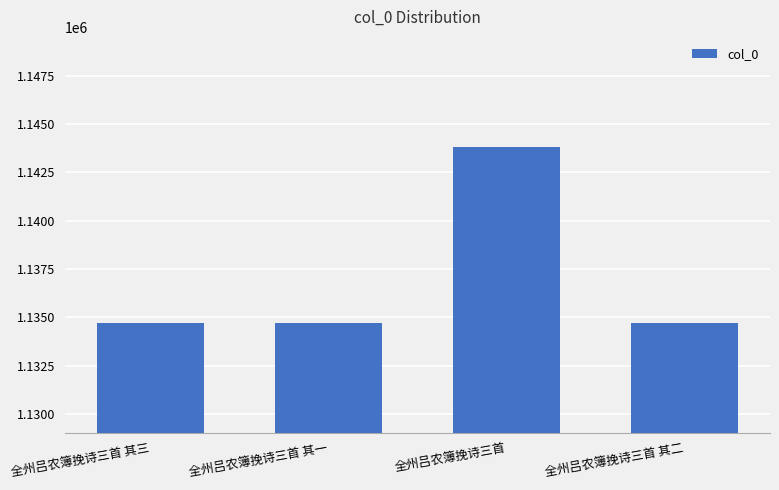

Is it true that the value at 全州吕农簿挽诗三首 其三 is 1134677?

True